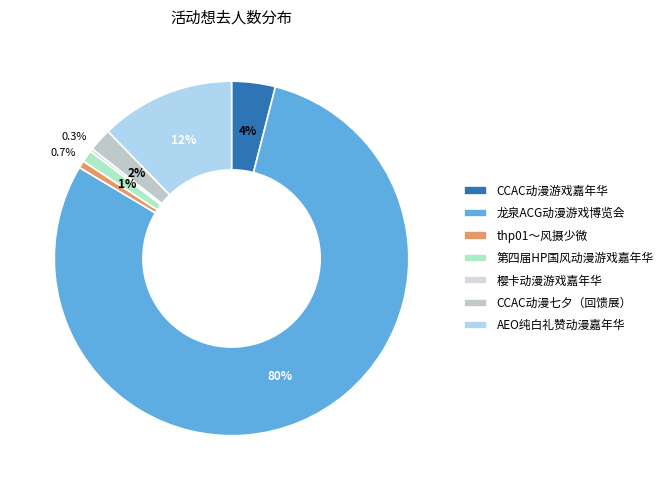

Which category accounts for the majority?

龙泉ACG动漫游戏博览会